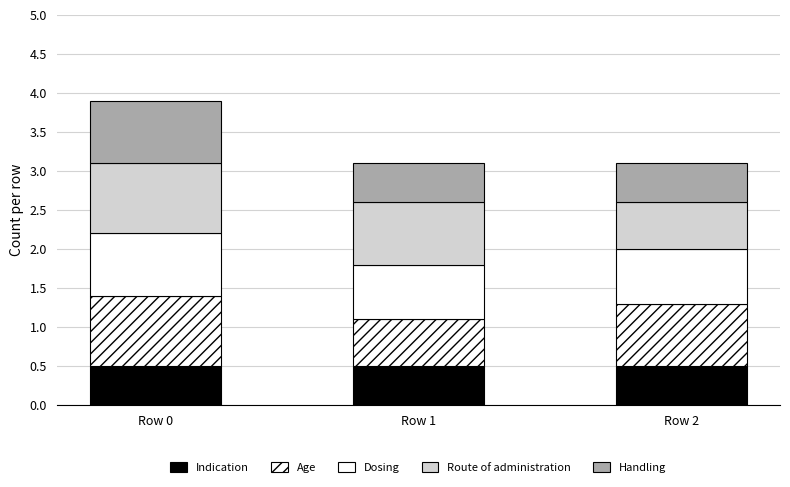

What is the sum of all Route of administration values?

2.3